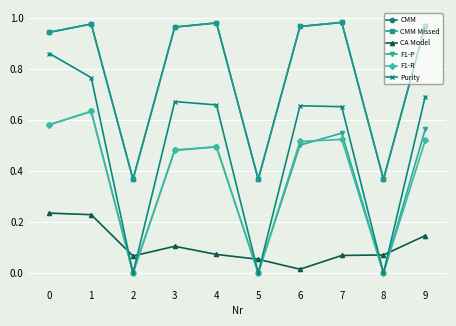

Is the value of CA Model at 5 greater than the value of CMM Missed at 1?

No